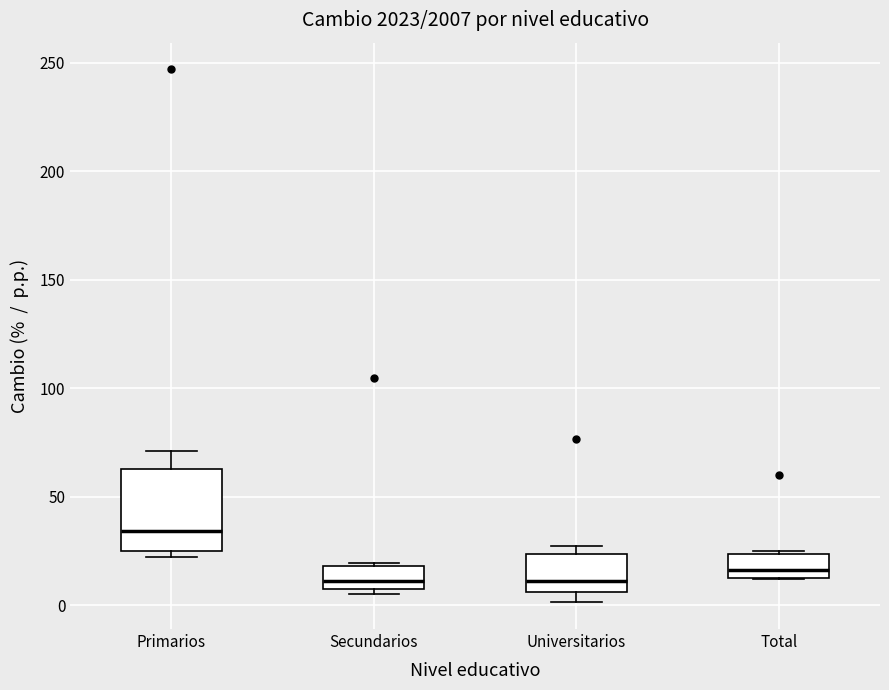

Reading left to right, read every box against the y-axis: the position of its median line, the range the box covers, and the ends of its whiskers. The values are not printed on the chart, so give them approximately, as read against the axis.

Primarios: median 35, box 25 to 65, whiskers 20 to 70
Secundarios: median 10, box 5 to 20, whiskers 5 (just below the box's lower edge) to 20 (just above the box's upper edge)
Universitarios: median 10, box 5 to 25, whiskers 0 to 25 (just above the box's upper edge)
Total: median 15 (just above the box's lower edge), box 15 to 25, whiskers 10 to 25 (just above the box's upper edge)